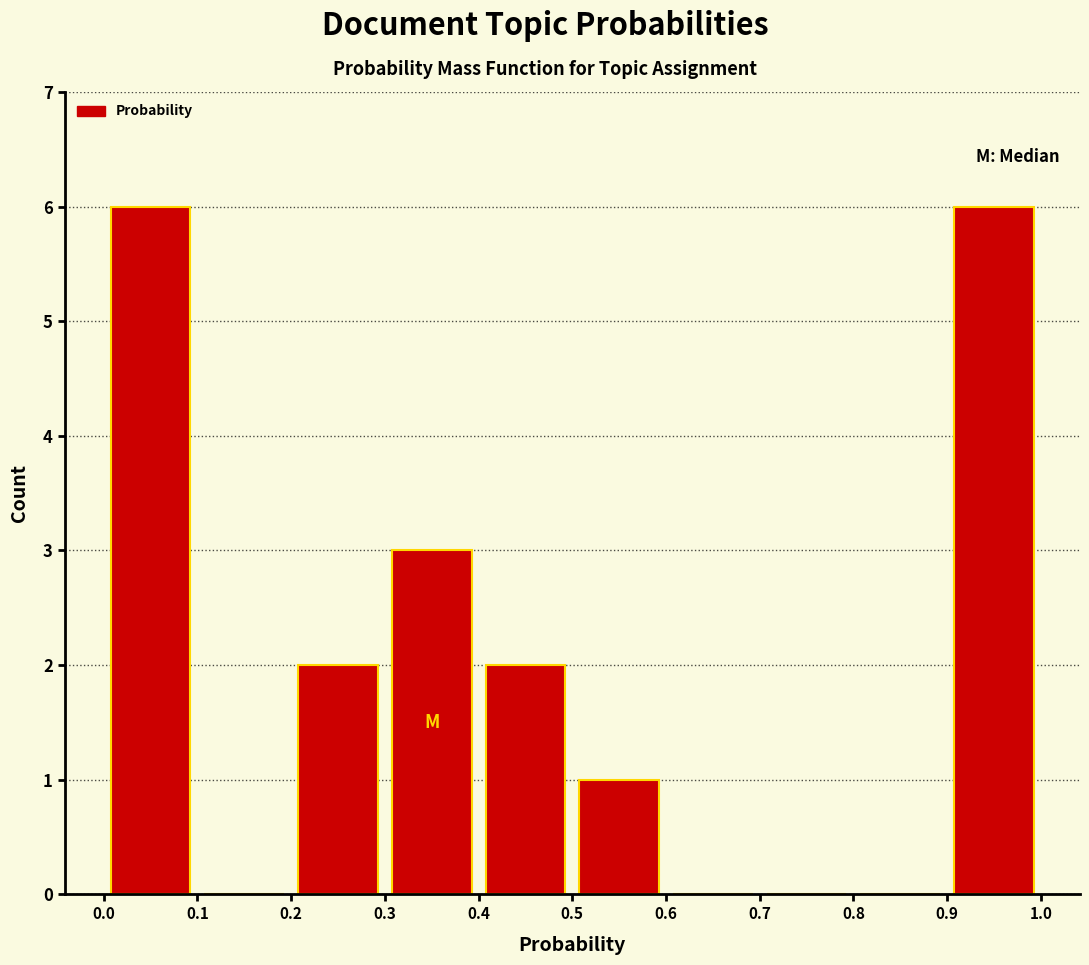

Reading left to right, list every bar in this chart as the range it spans on the x-axis followed by its height. The values are not printed on the chart, so give them approximately, as read against the axis.

0.0 to 0.1: 6
0.1 to 0.2: 0
0.2 to 0.3: 2
0.3 to 0.4: 3
0.4 to 0.5: 2
0.5 to 0.6: 1
0.6 to 0.7: 0
0.7 to 0.8: 0
0.8 to 0.9: 0
0.9 to 1.0: 6